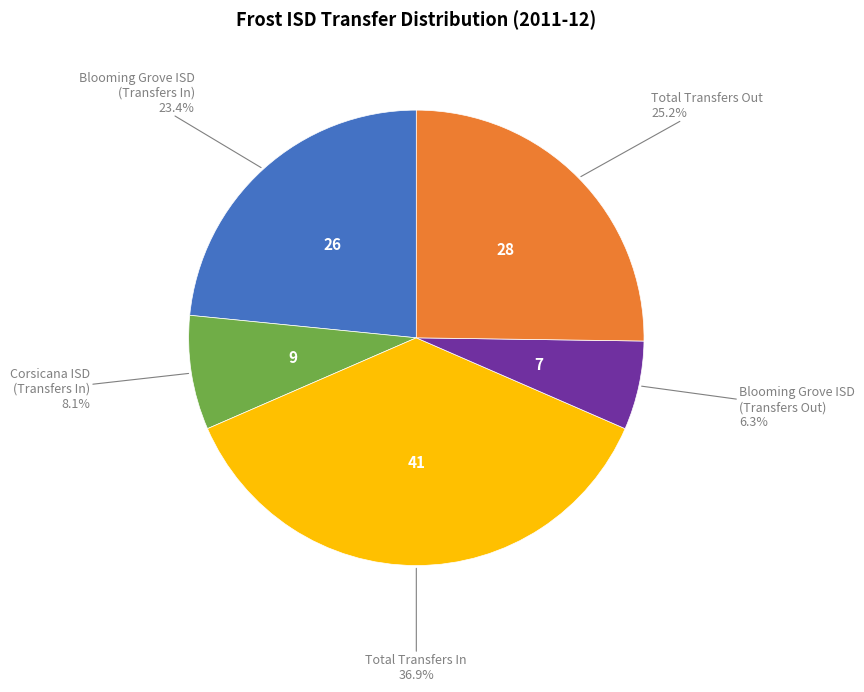

Is there any slice that represents more than half of the pie?

No